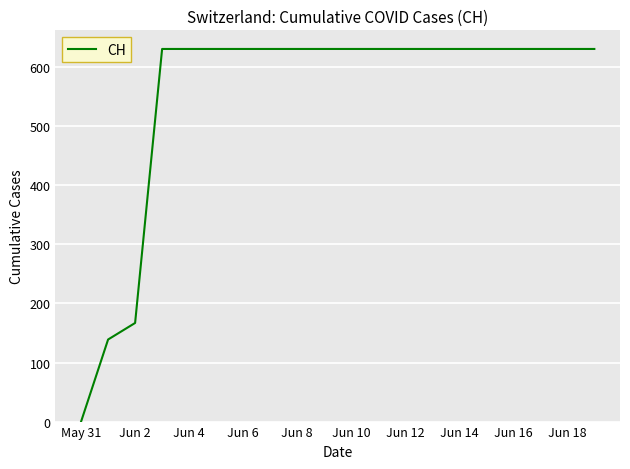

What is the difference between the maximum and second lowest values?

492